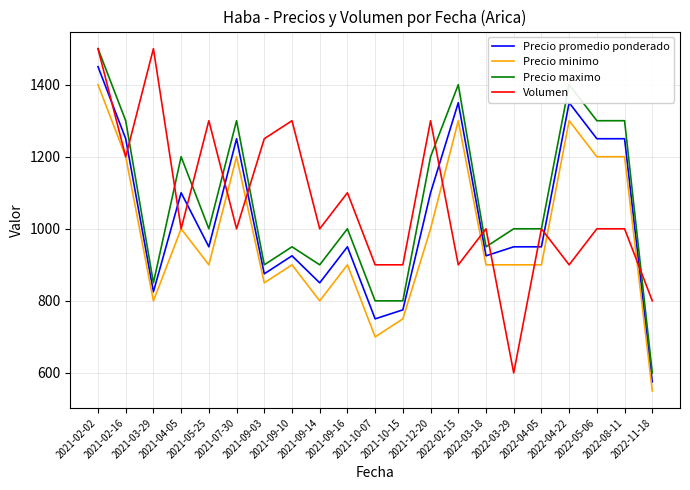

What is the greatest value displayed?

1500